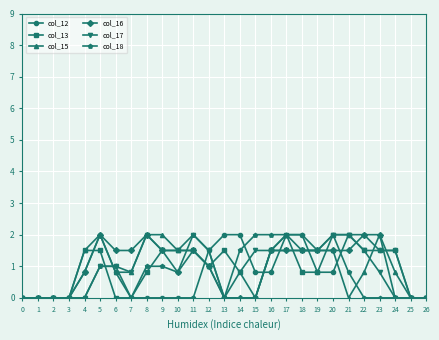

Which series changed the most between 10 and 20?

col_18